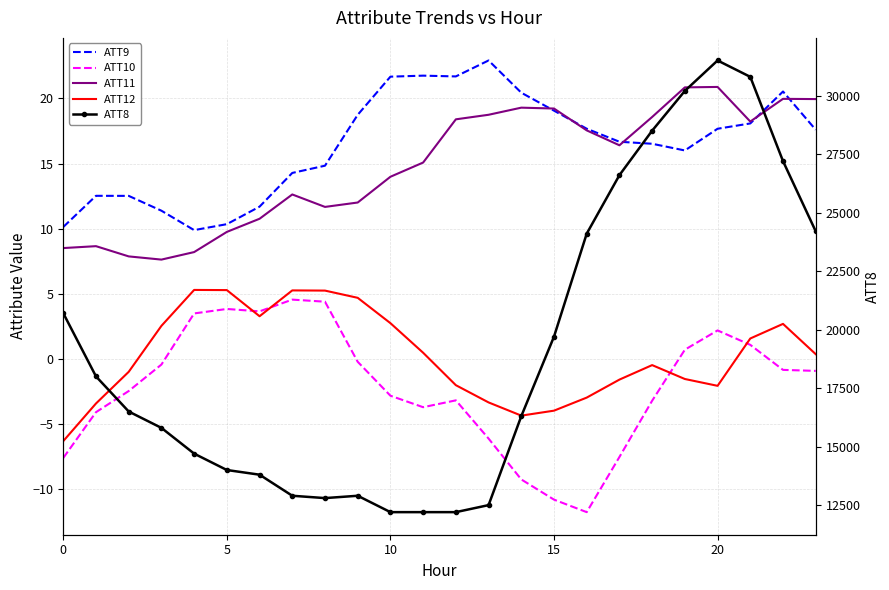

How many interior local peaks does the ATT11 series have?

5